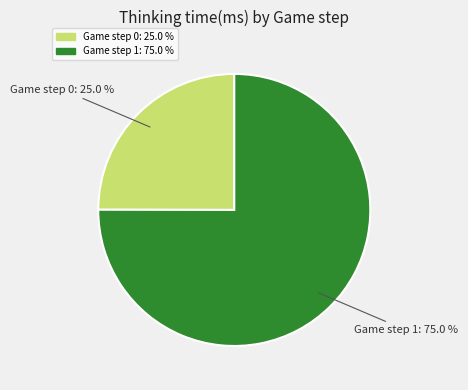

Approximately how many times larger is the value at Game step 0 compared to Game step 1?

0.3